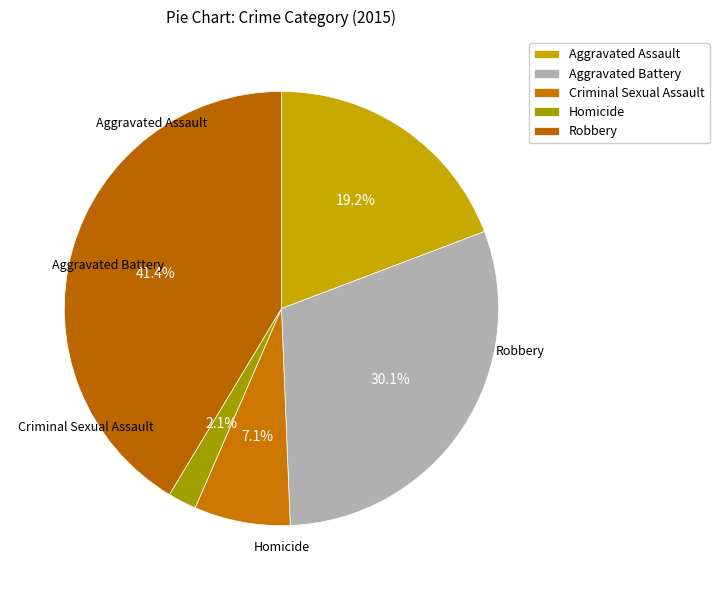

To the nearest percent, what portion does Criminal Sexual Assault represent?

7%